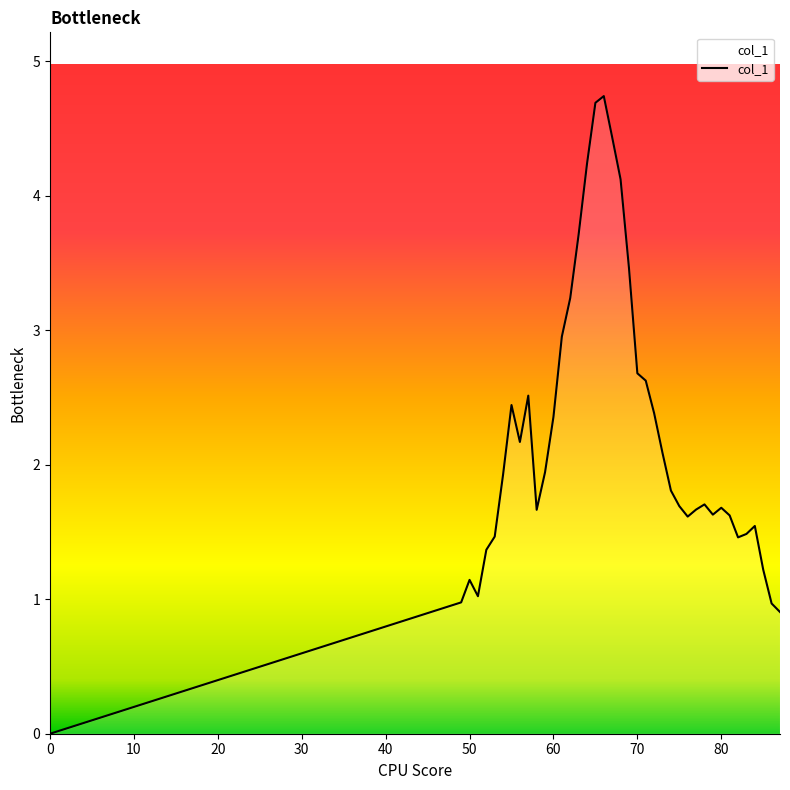

What is the greatest value displayed?

4.7